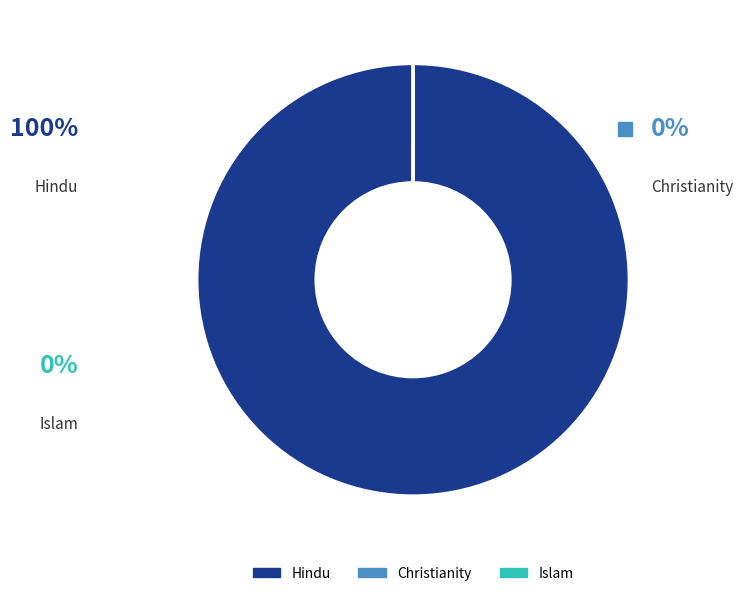

The Christianity slice represents 1% of the pie. True or false?

False